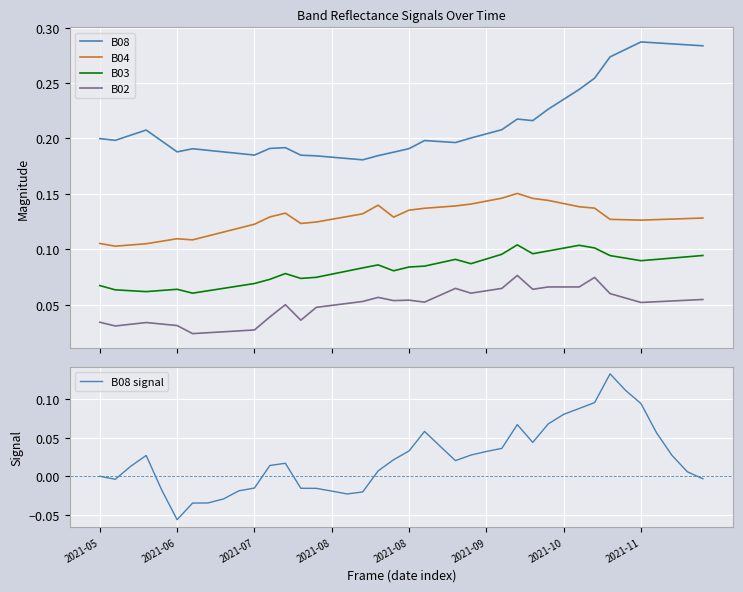

What is the lowest value of the B08 signal series?

-0.1